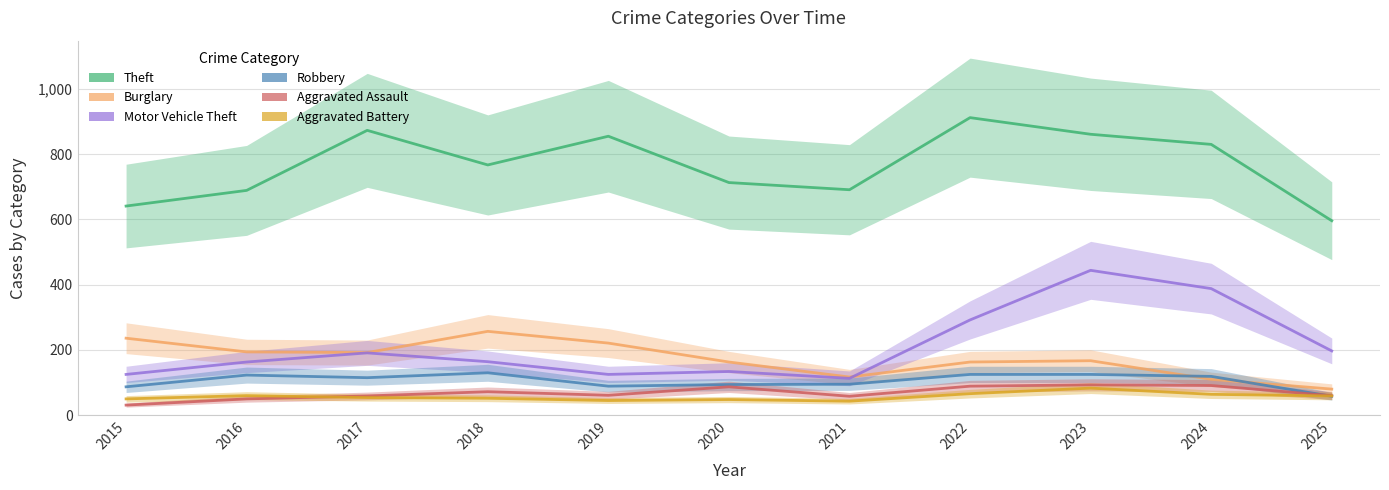

At which label does Aggravated Assault reach its peak?

2023